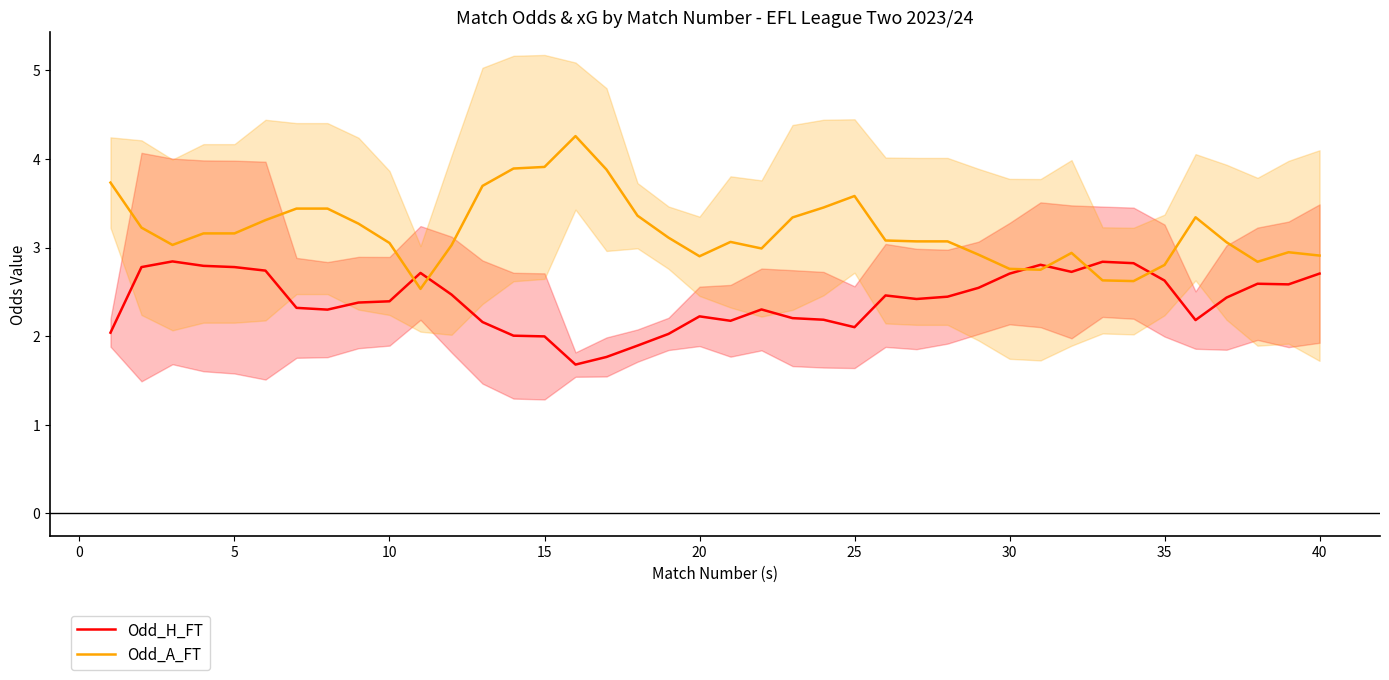

Reading left to right, list all the values displayed in this chart.

Odd_H_FT: 2.0	2.8	2.8	2.8	2.8	2.7	2.3	2.3	2.4	2.4	2.7	2.5	2.2	2.0	2.0	1.7	1.8	1.9	2.0	2.2	2.2	2.3	2.2	2.2	2.1	2.5	2.4	2.4	2.5	2.7	2.8	2.7	2.8	2.8	2.6	2.2	2.4	2.6	2.6	2.7
Odd_A_FT: 3.7	3.2	3.0	3.2	3.2	3.3	3.4	3.4	3.3	3.1	2.5	3.0	3.7	3.9	3.9	4.3	3.9	3.4	3.1	2.9	3.1	3.0	3.3	3.5	3.6	3.1	3.1	3.1	2.9	2.8	2.8	2.9	2.6	2.6	2.8	3.3	3.1	2.8	2.9	2.9